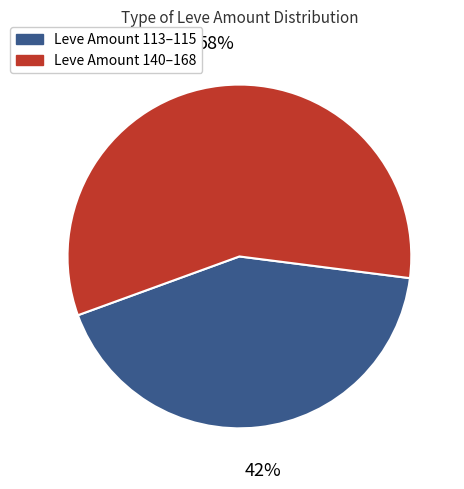

How many segments does this pie chart have?

2